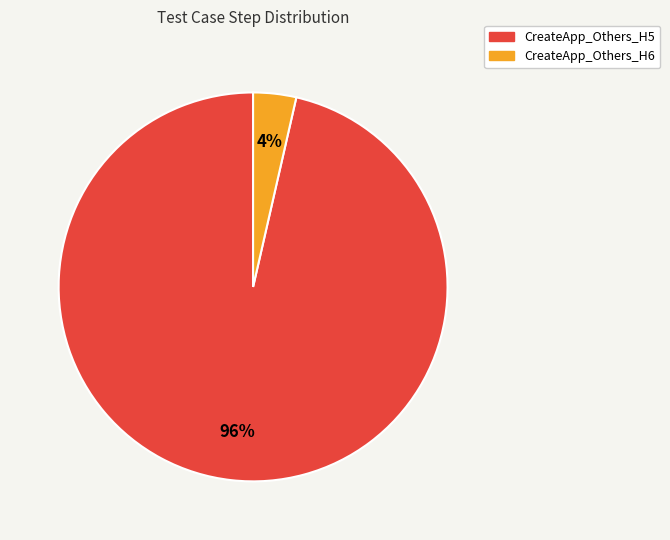

True or false: CreateApp_Others_H5 accounts for 96% of the total.

True